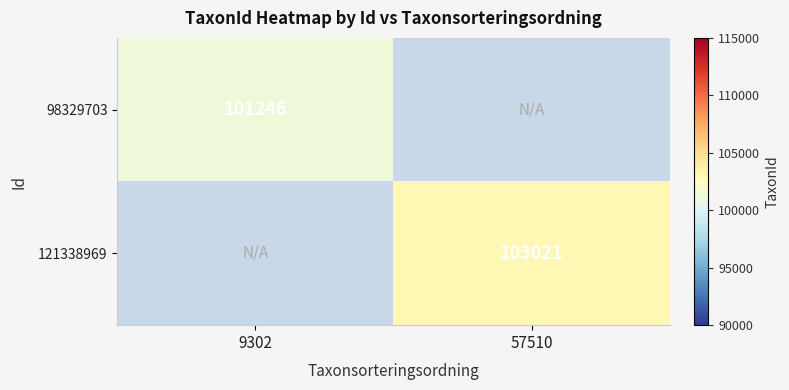

The value of 98329703 at 9302 is 157053. True or false?

False